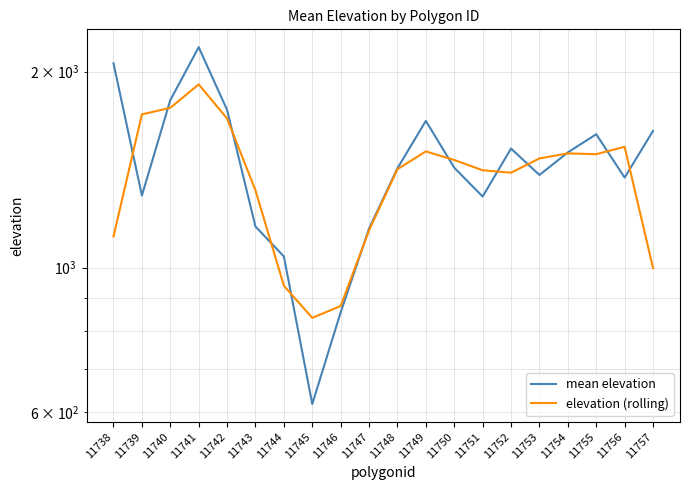

How many intersections are there between mean elevation and elevation (rolling)?

12